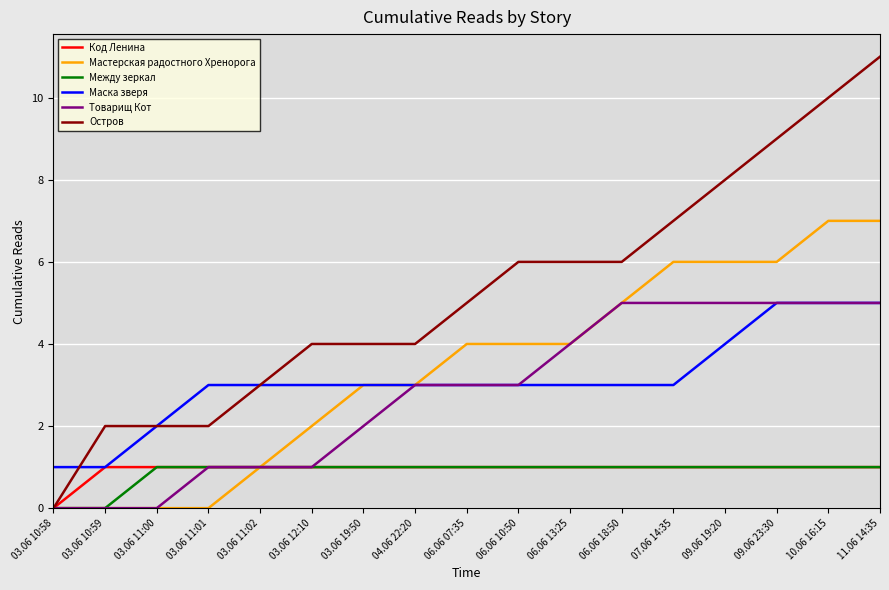

Which series has the largest range (max minus min)?

Остров